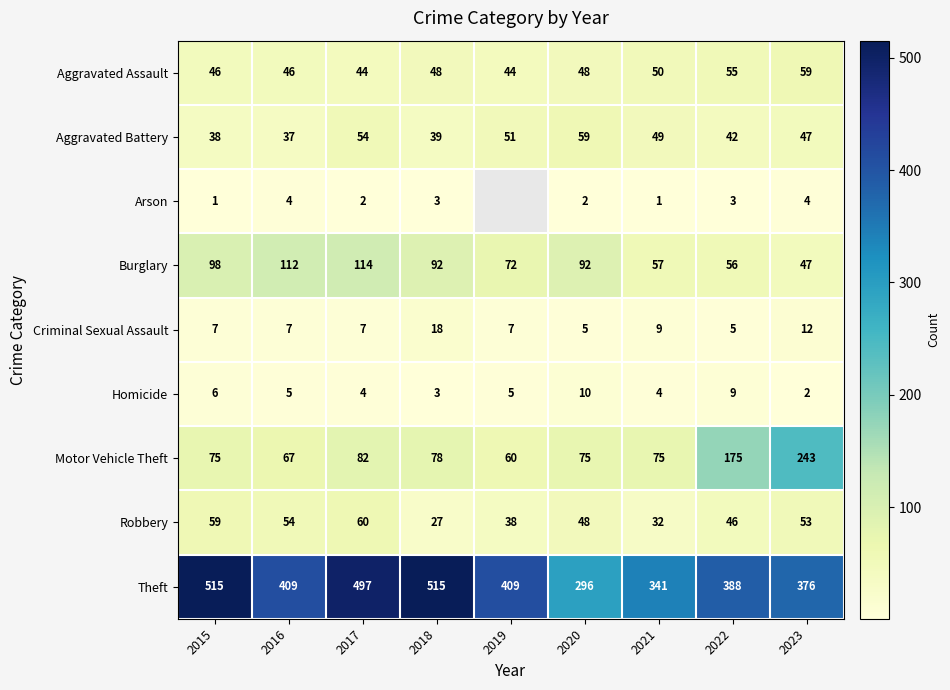

What is the approximate value of Homicide at 2021?

4